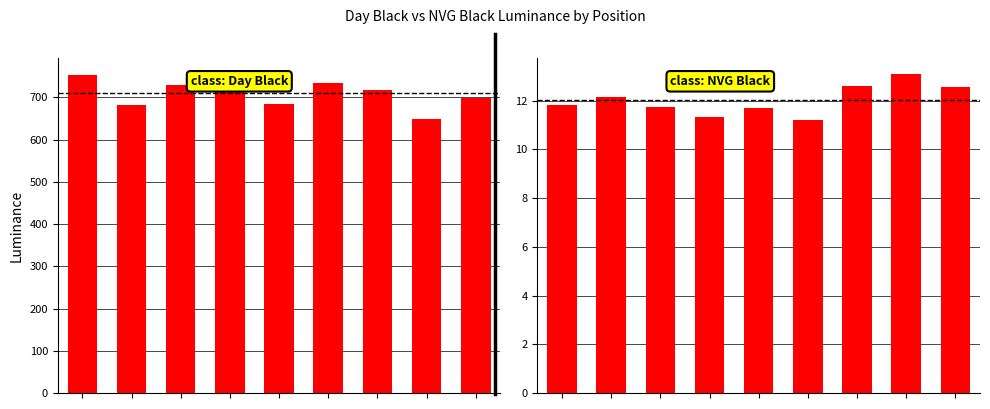

True or false: NVG Black Luminance has a value of 11.8 at Top Left.

True